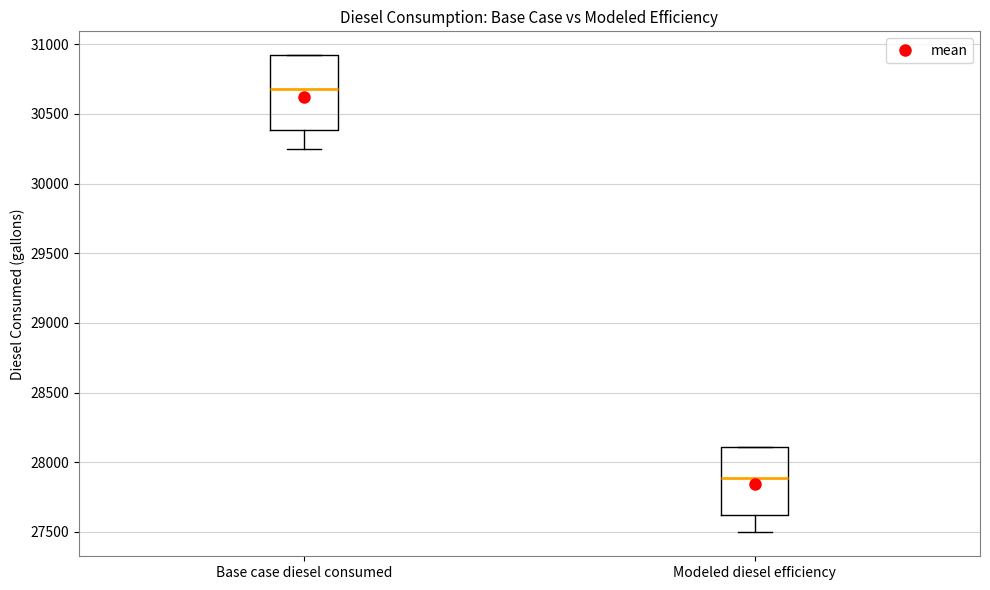

Reading left to right, transcribe this box plot: for each box, give where its median line is, the range the box spans, and where its two whiskers end, as read against the y-axis. The values are not printed on the chart, so give them approximately, as read against the axis.

Base case diesel consumed: median 30700, box 30400 to 30900, whiskers 30250 to 30900
Modeled diesel efficiency: median 27900, box 27600 to 28100, whiskers 27500 to 28100